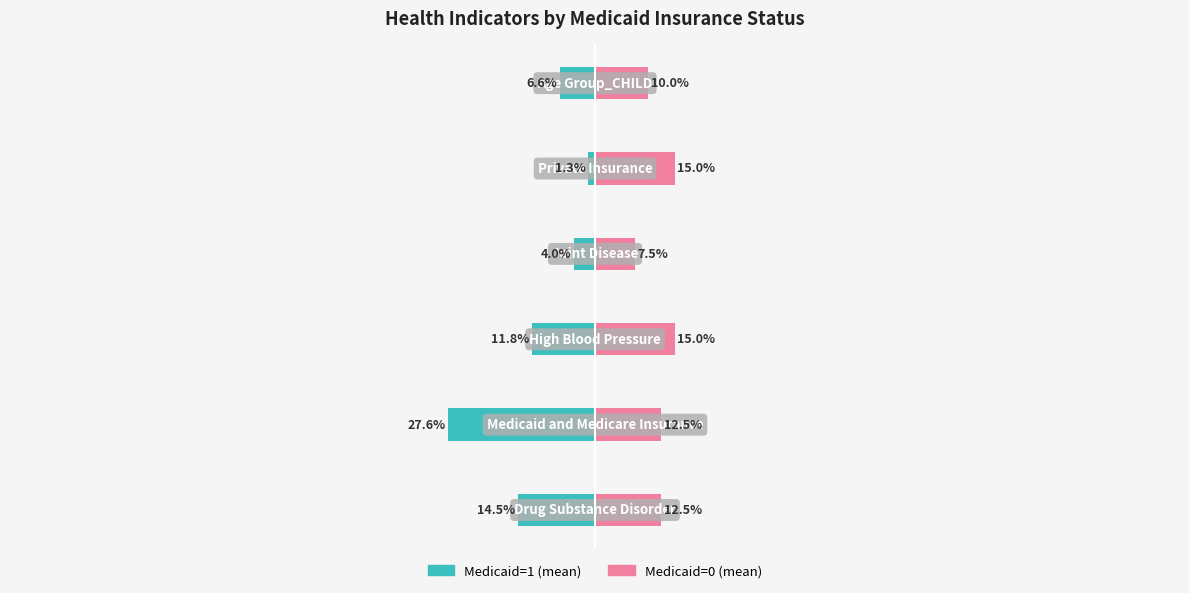

Reading left to right, what are all the values shown in this chart?

Medicaid=1 (mean): -0.1	-0.3	-0.1	-0.0	-0.0	-0.1
Medicaid=0 (mean): 0.1	0.1	0.1	0.1	0.1	0.1